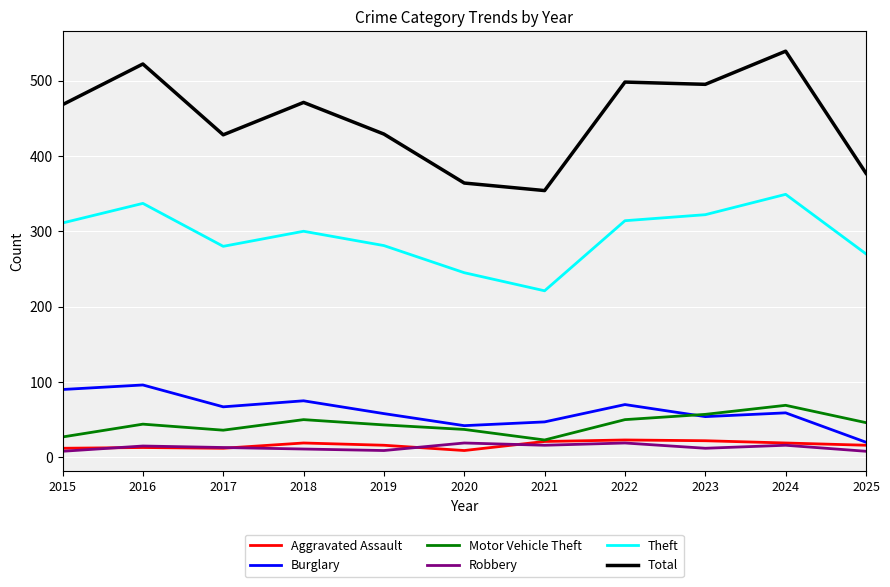

True or false: Total and Theft intersect in this chart.

False